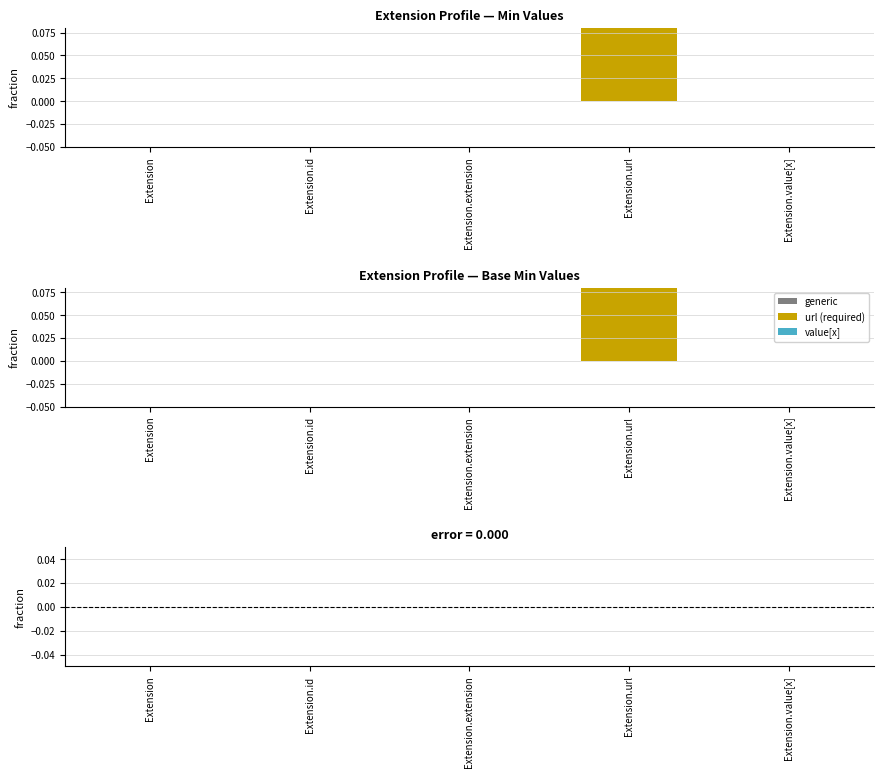

Are the bars horizontal?

No